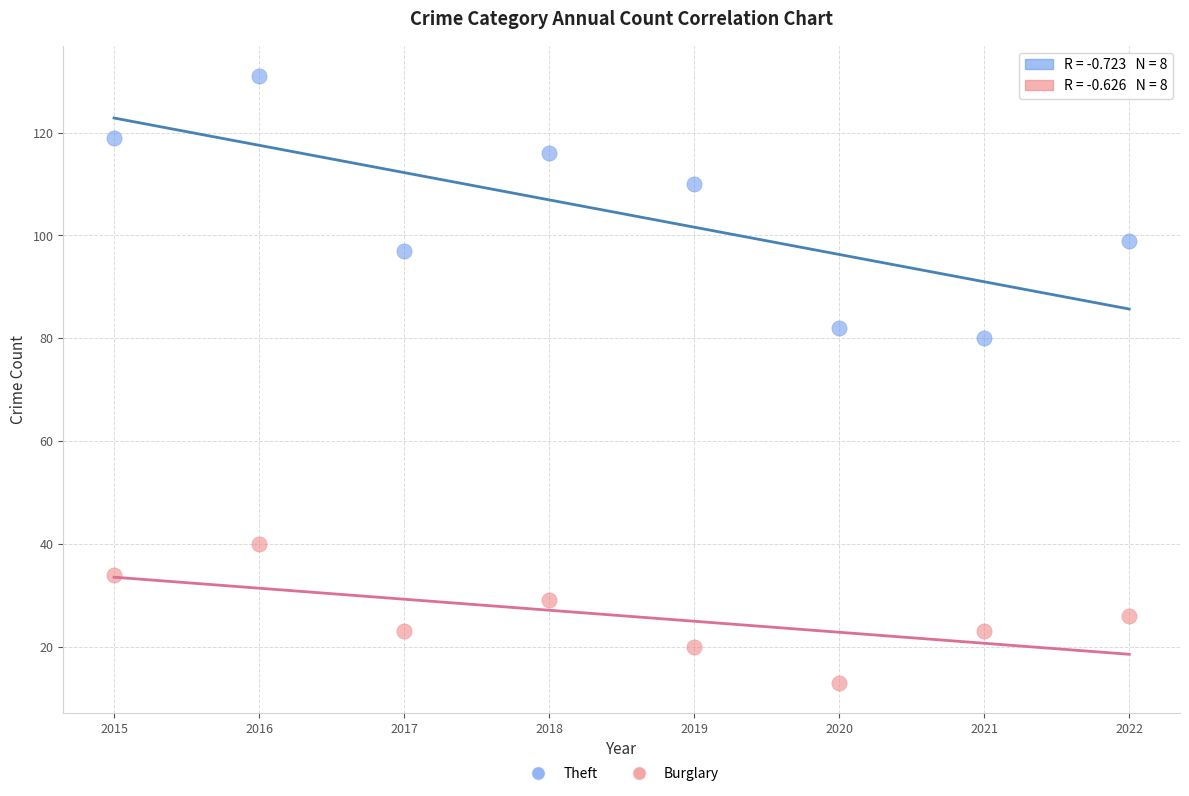

Which series contains the highest Y value?

Theft